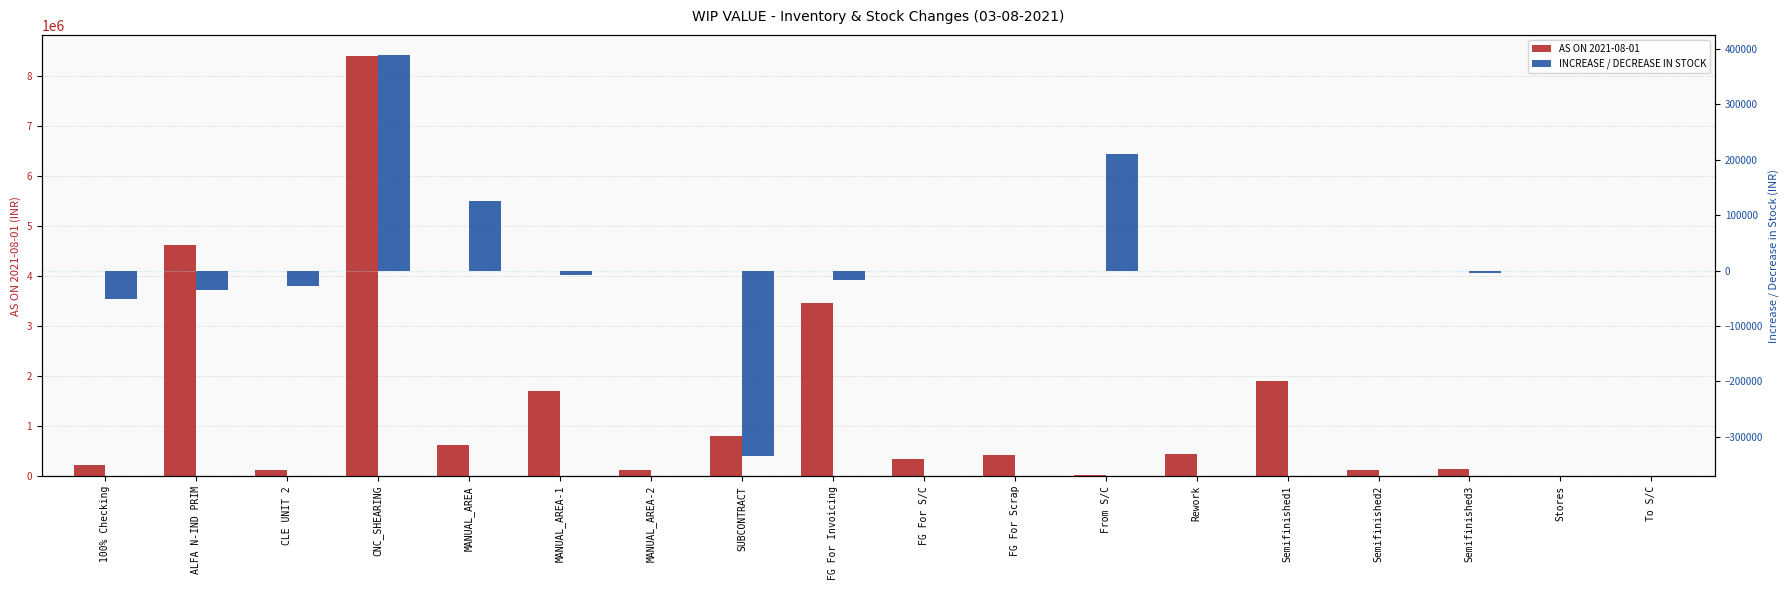

Reading left to right, transcribe all the data shown in this chart.

AS ON 2021-08-01: 228690.9	4617055.1	129762.2	8397017.8	623610.9	1710387.2	119670.7	809971.8	3452614.4	338964.0	419935.8	15901.1	439191.4	1907011.2	120262.5	136928.3	74.1	5064.4
INCREASE / DECREASE IN STOCK: -51092.2	-35913.2	-27007.4	388704.7	124499.5	-7452.9	0.0	-334738.6	-16192.2	0.0	0.0	210239.1	0.0	0.0	0.0	-3978.7	0.0	0.0